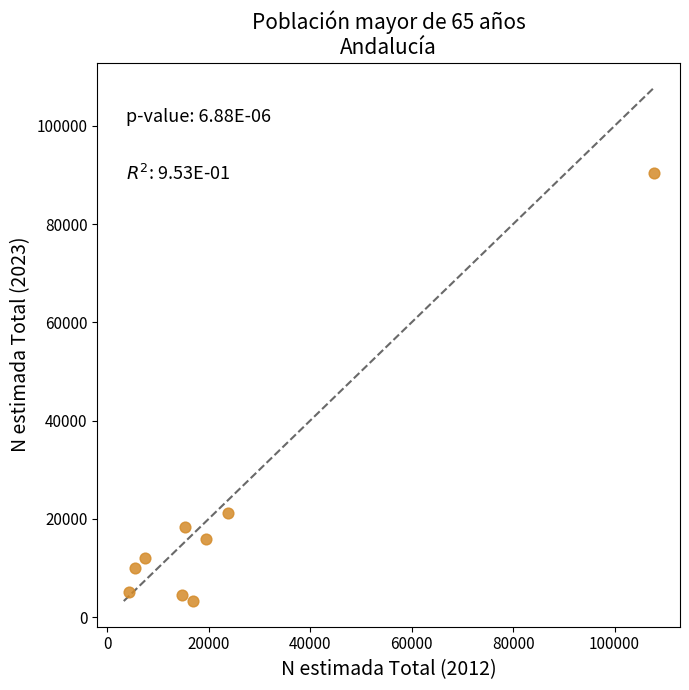

What Y value in the scatter plot is closest to 46830?

21092